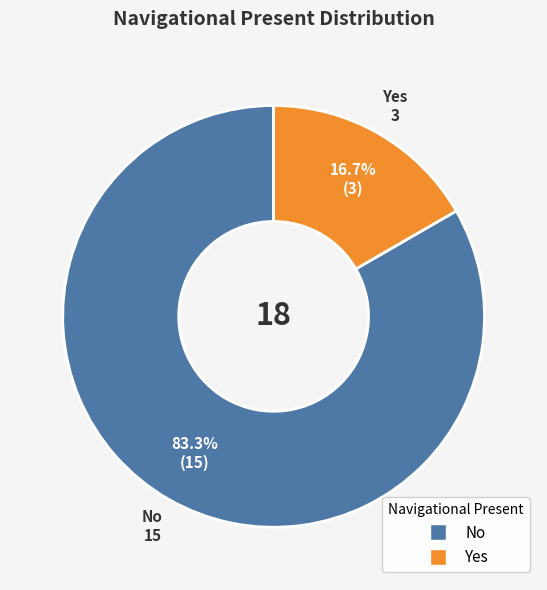

Is Yes the majority of the pie?

No